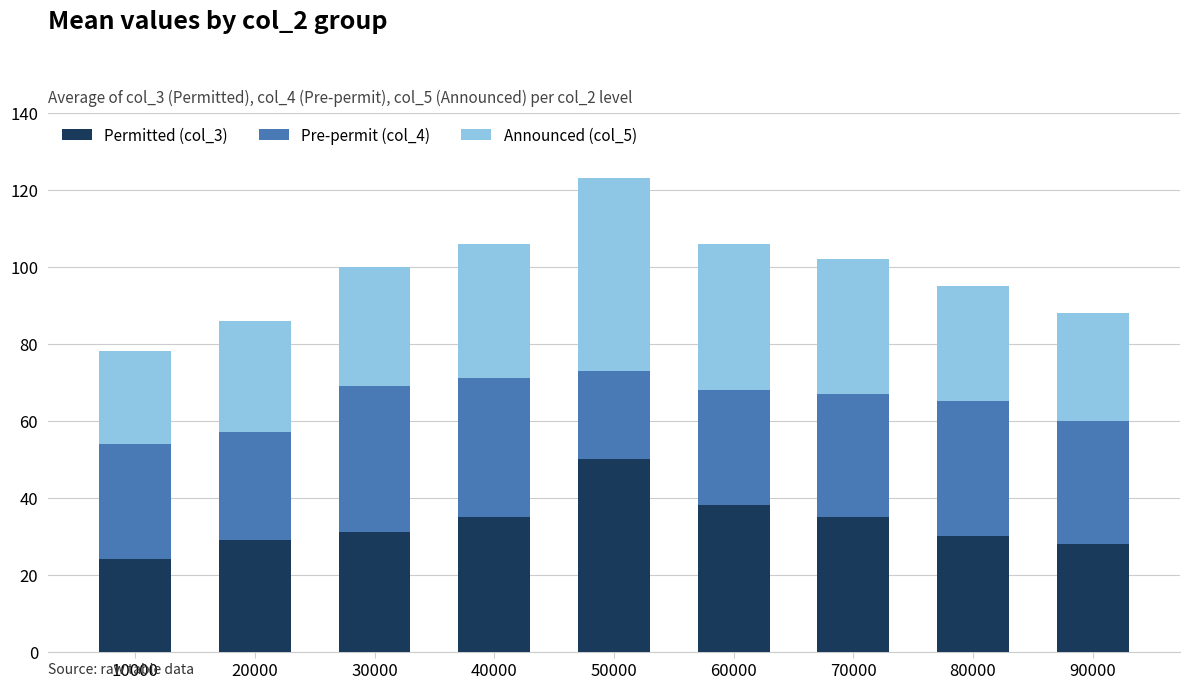

True or false: Permitted (col_3) has a value of 29 at 50000.

False